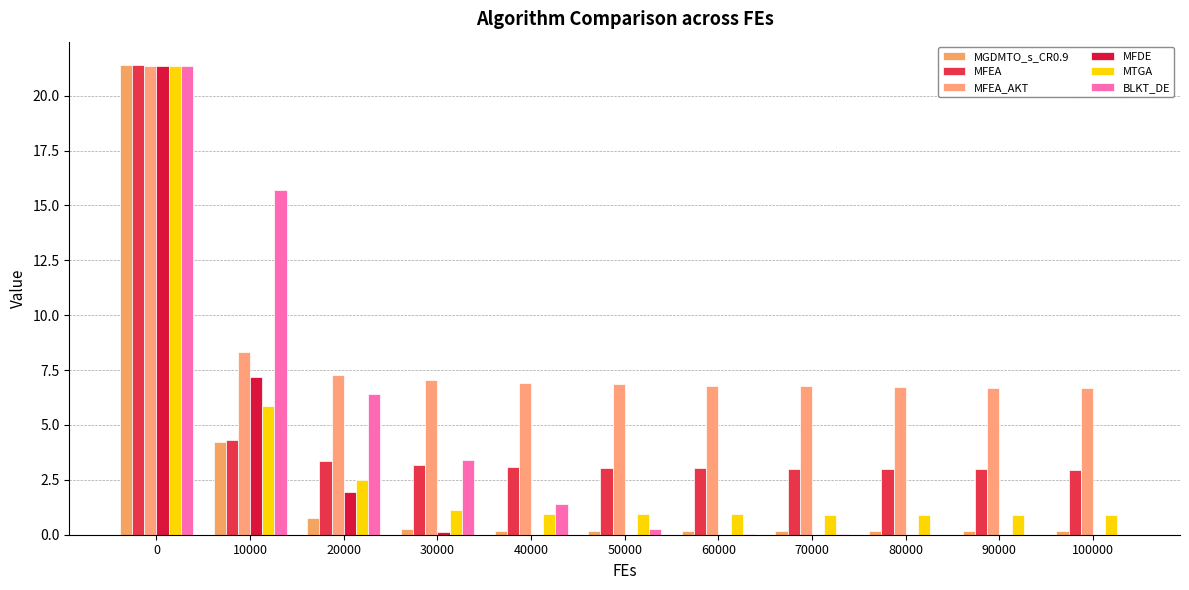

Rank the series at 60000 from lowest to highest value.

MFDE, BLKT_DE, MGDMTO_s_CR0.9, MTGA, MFEA, MFEA_AKT